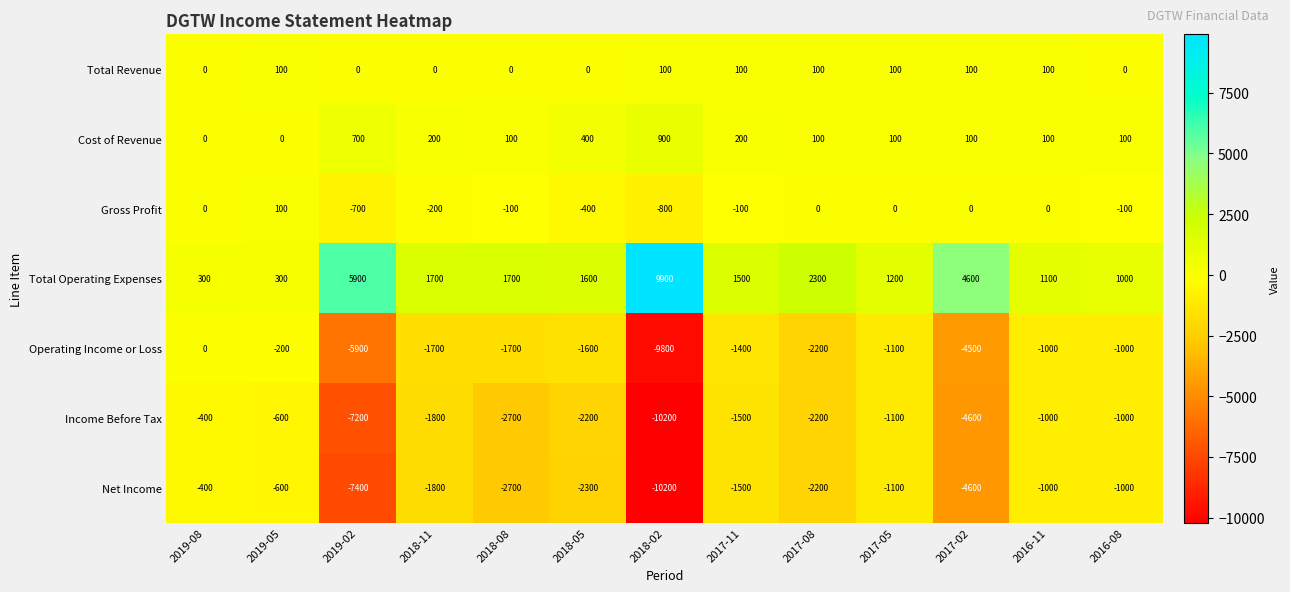

Which series has the largest total across all categories?

Total Operating Expenses